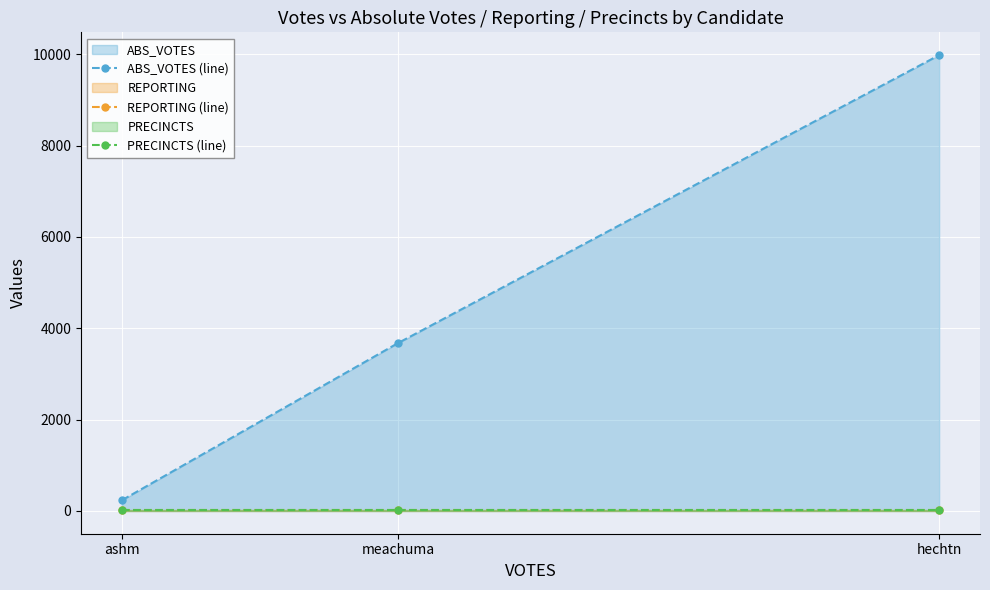

What is the sum of all PRECINCTS (line) values?

90